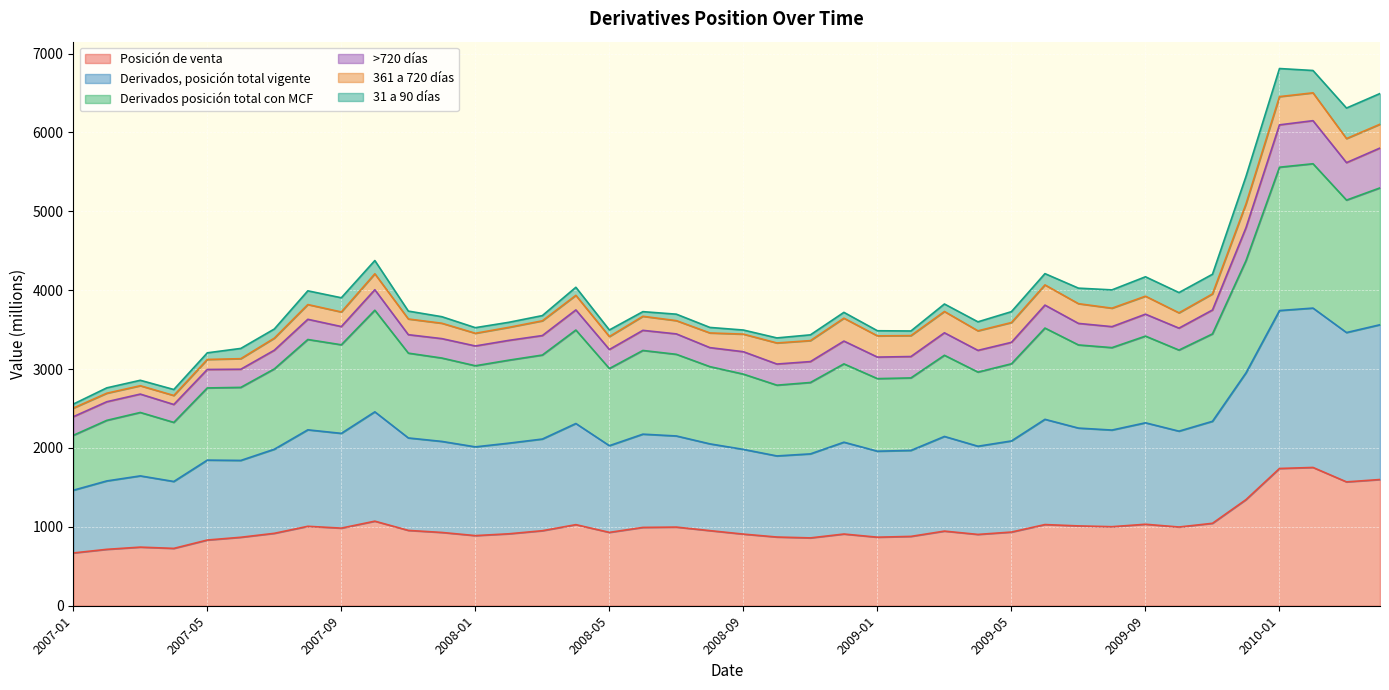

At which category does the chart reach its peak across all series?

2010-02